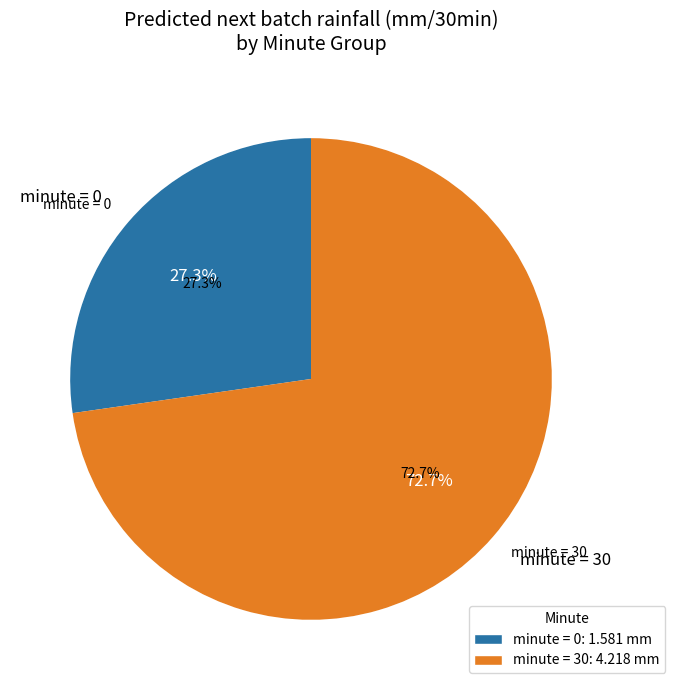

Combined, what portion of the pie is minute=0 and minute=30?

100.0%